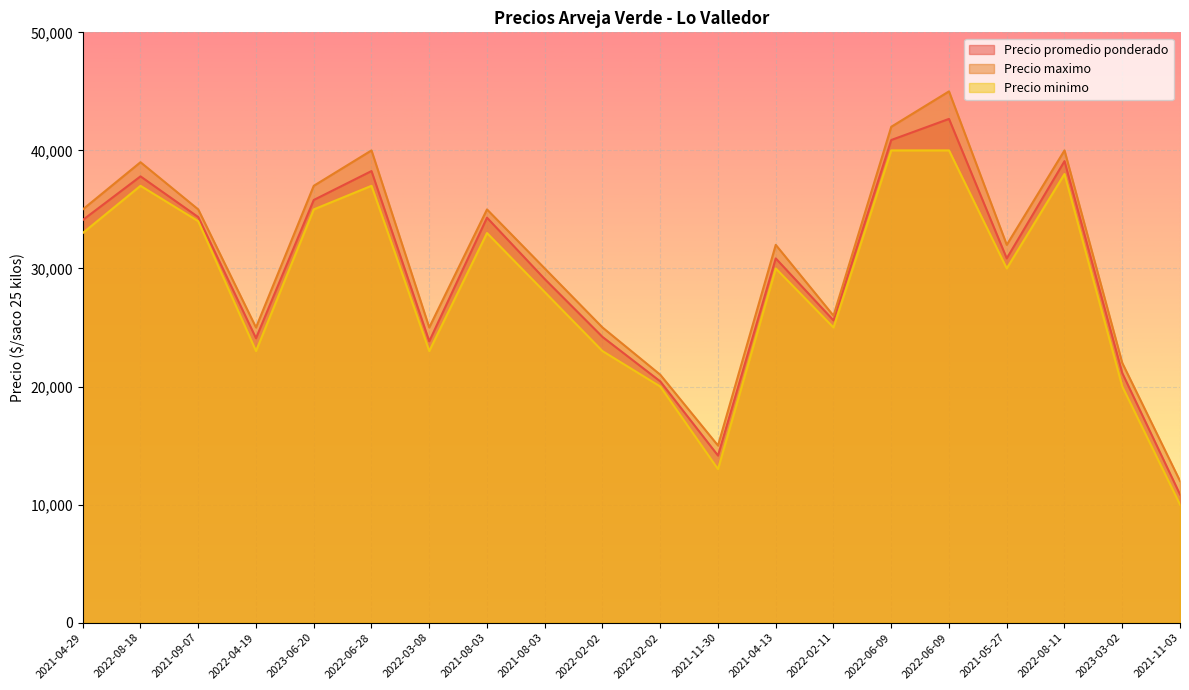

Between 2021-08-03 and 2022-06-09, which series saw the biggest shift?

Precio maximo